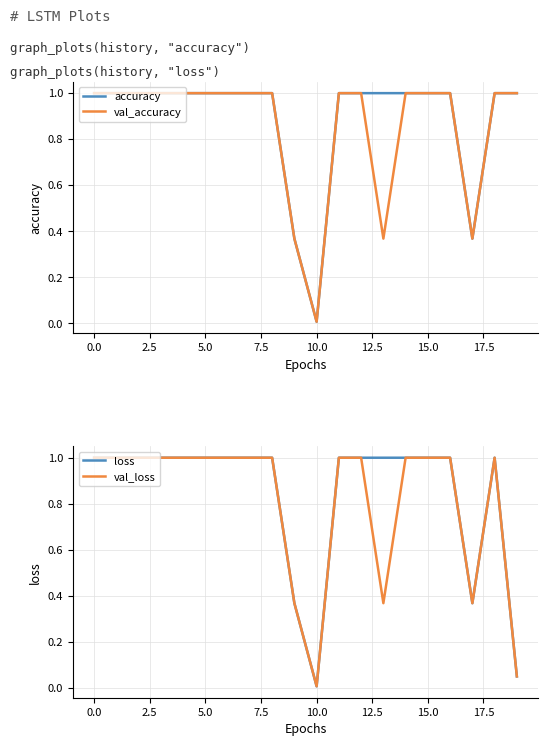

Read the val_loss value at 0.0.

1.0